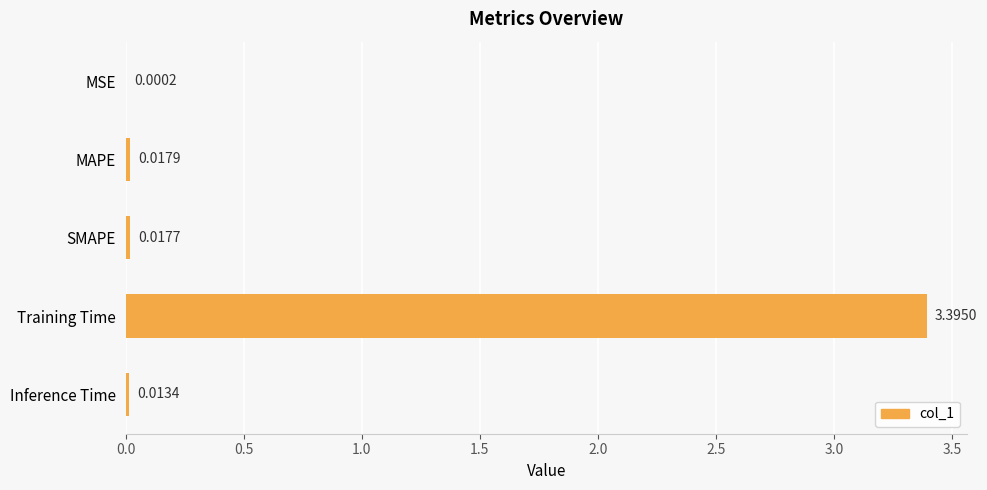

What is the average value?

0.7